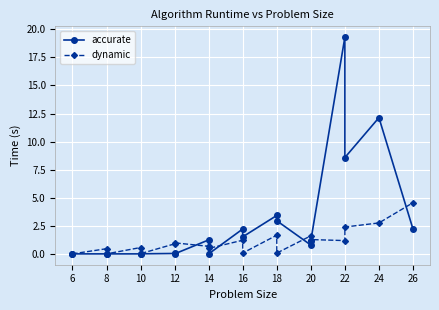

How many interior local peaks does the dynamic series have?

6